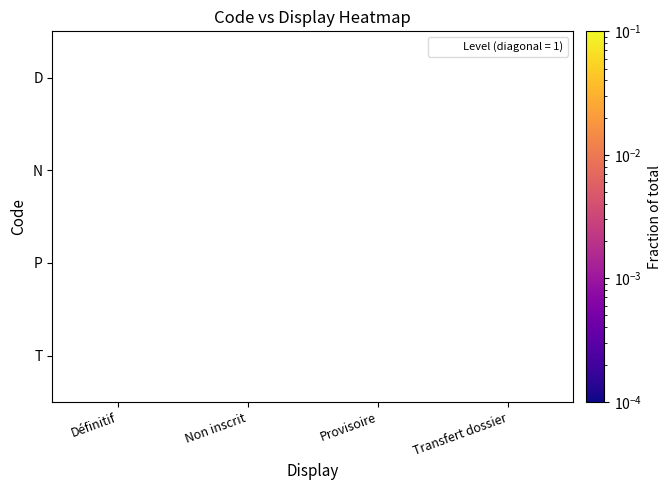

How many data points does each series have?

4